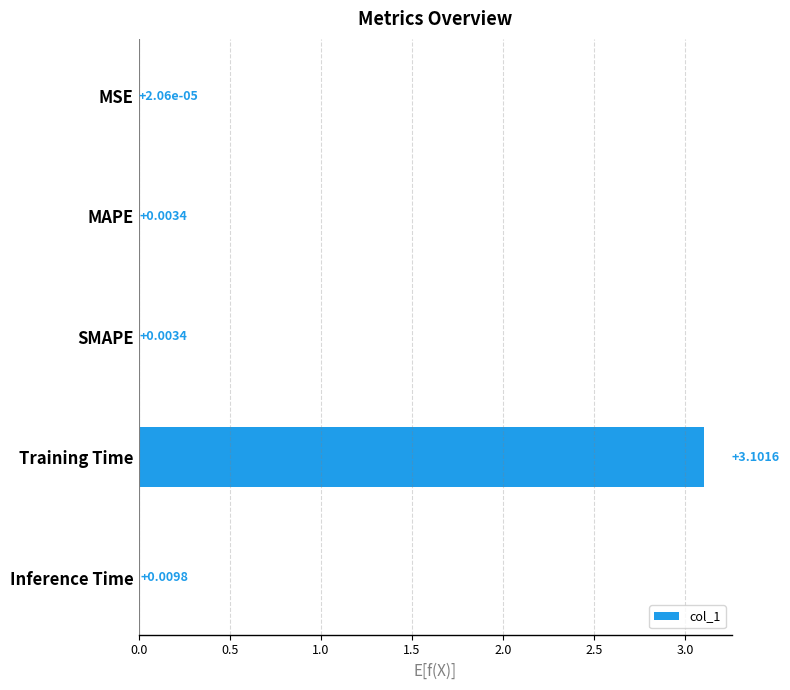

Which category has the highest value across all series?

Training Time